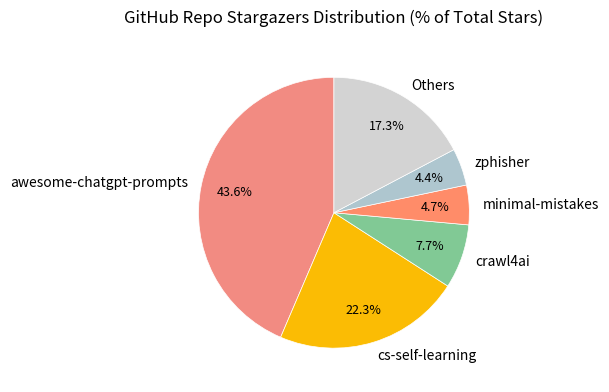

What percentage is the crawl4ai slice, to the nearest percent?

8%